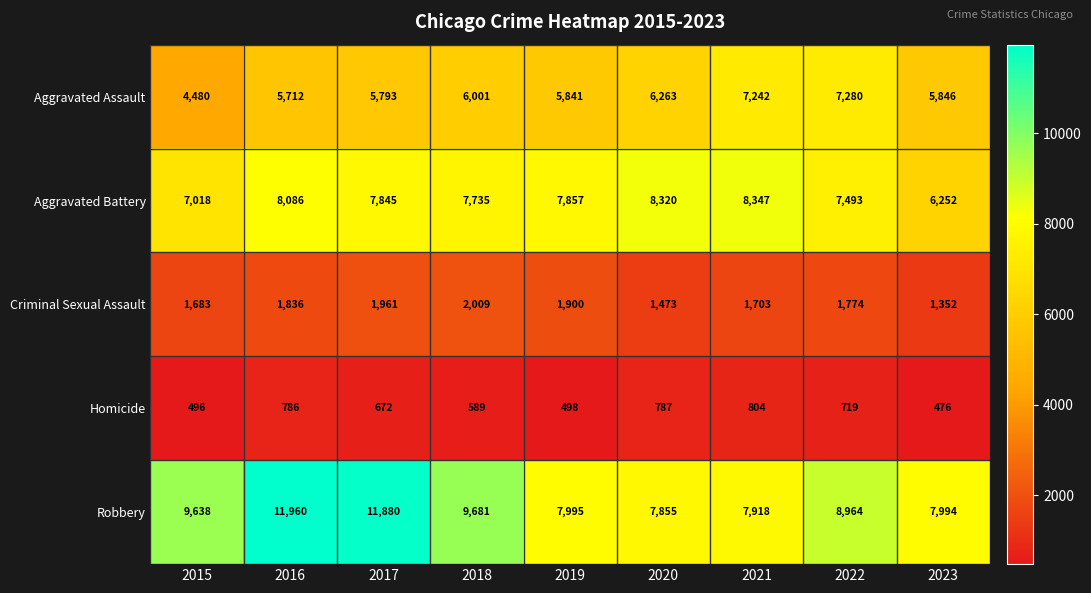

Read the Homicide value at 2019, to the nearest 50.

500